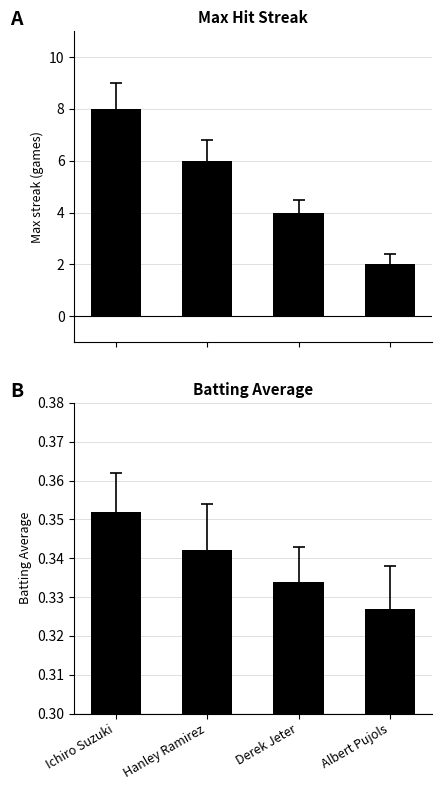

How many values in the Max Streak series are below 6?

2